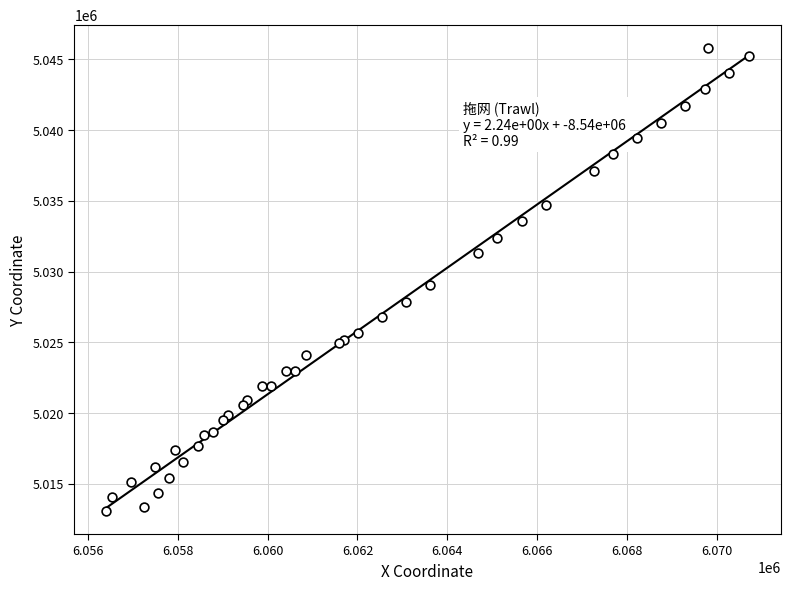

What Y value in the scatter plot is closest to 5029449?

5029046.8